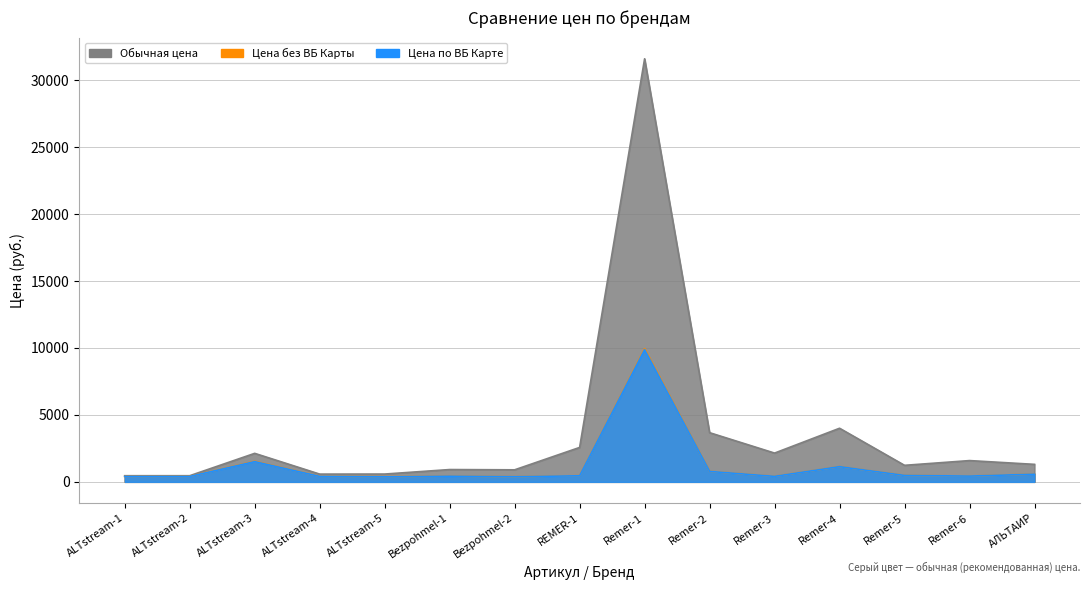

The Обычная цена series shows 1000 at ALTstream-4. True or false?

False